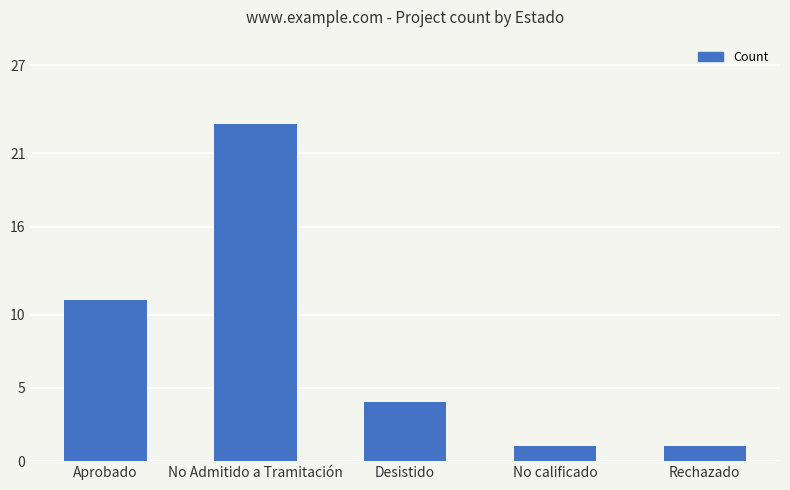

What is the difference between the maximum and second lowest values?

22